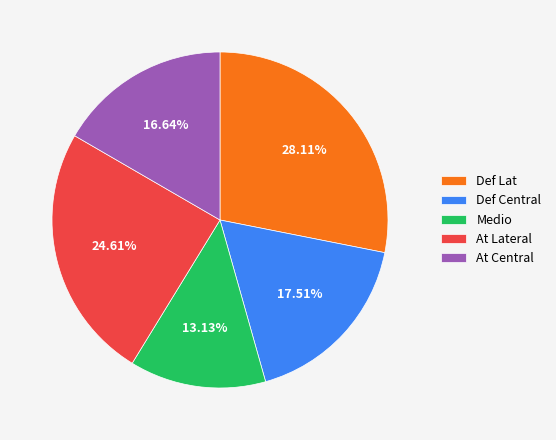

To the nearest percent, what is the difference between the largest and smallest slice percentages?

15%